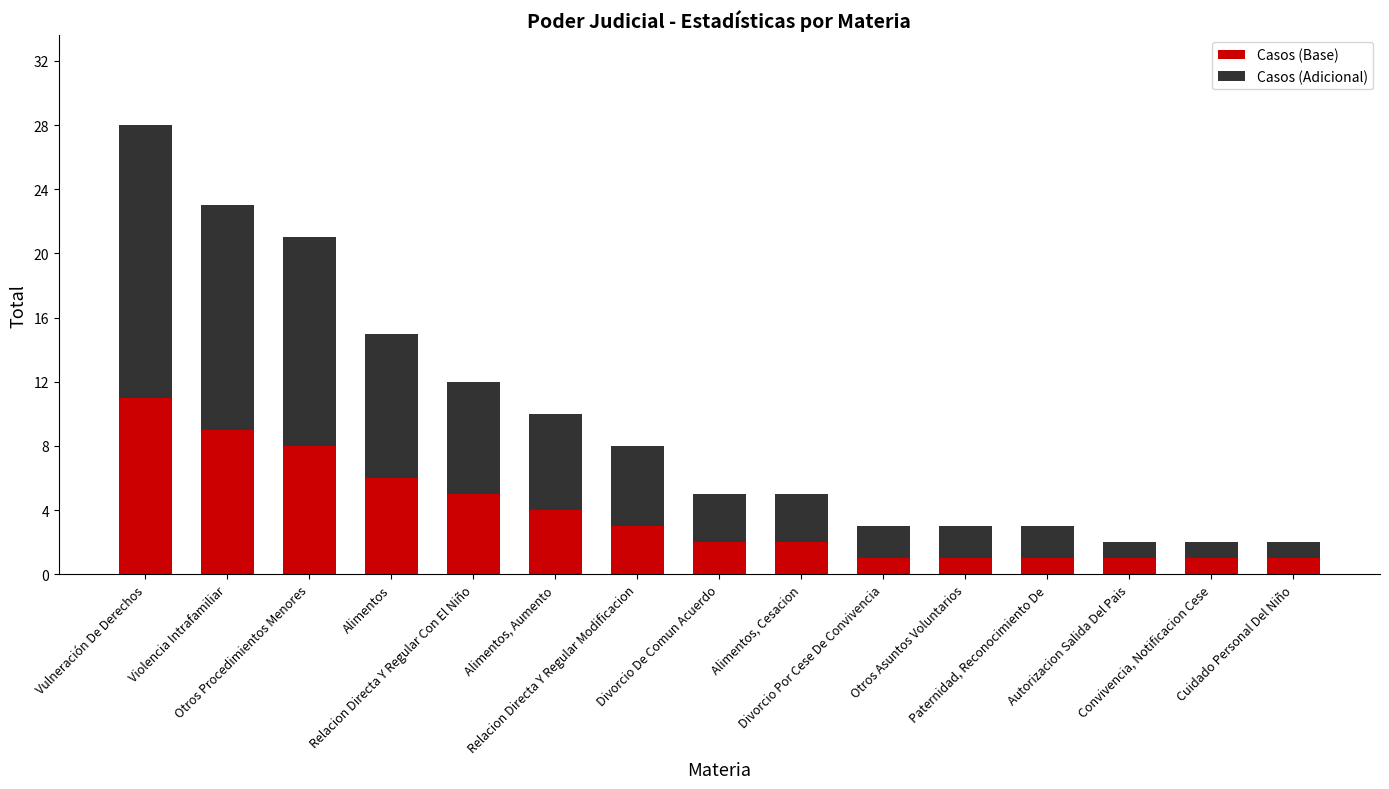

What is the maximum value for Casos (Base)?

11